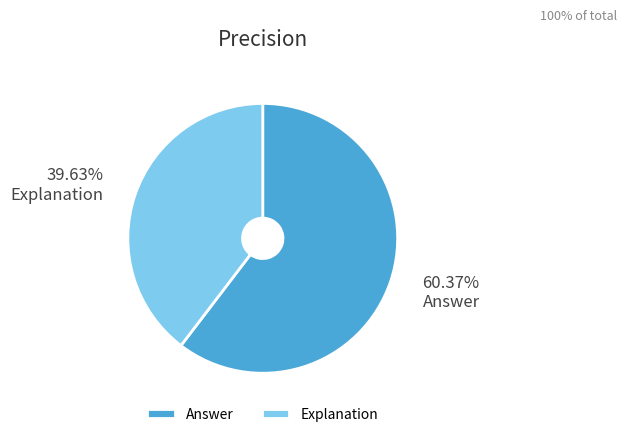

To the nearest percent, what is the difference between the largest and smallest slice percentages?

21%